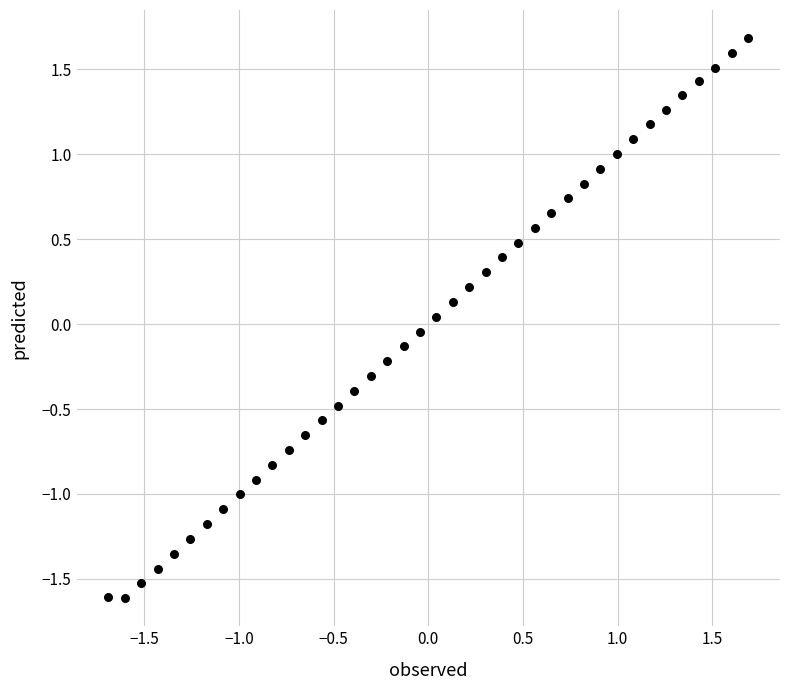

What is the range of Y values (max minus min)?

3.3